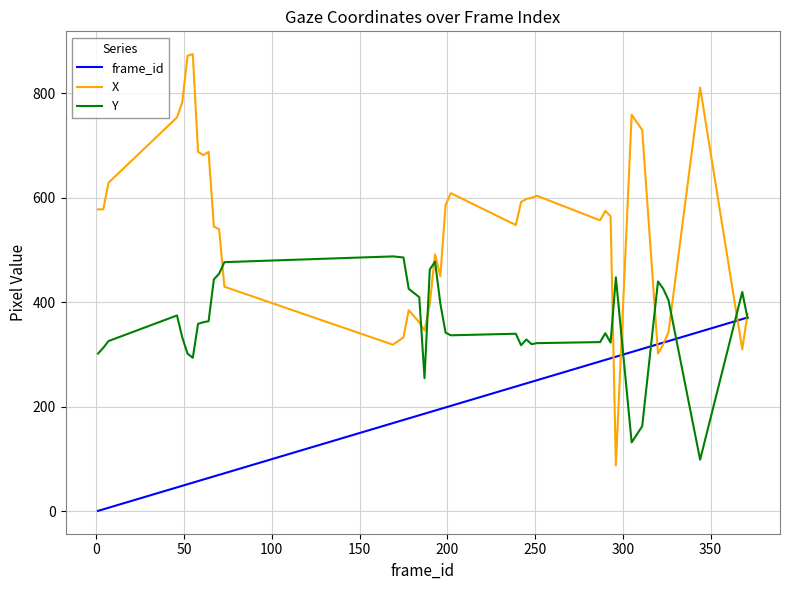

What is the lowest value of the X series?

88